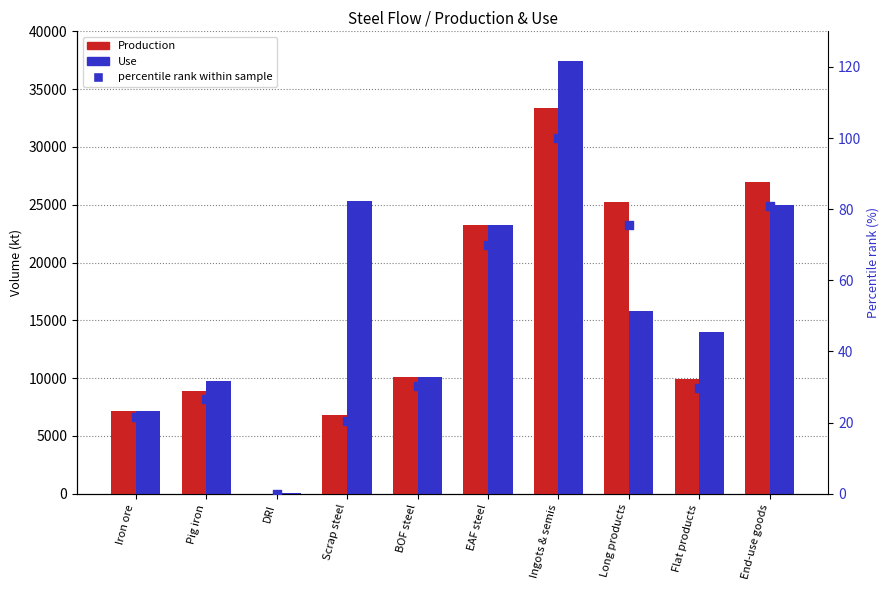

Is the value of Production at Scrap steel greater than the value of percentile rank within the sample at DRI?

Yes